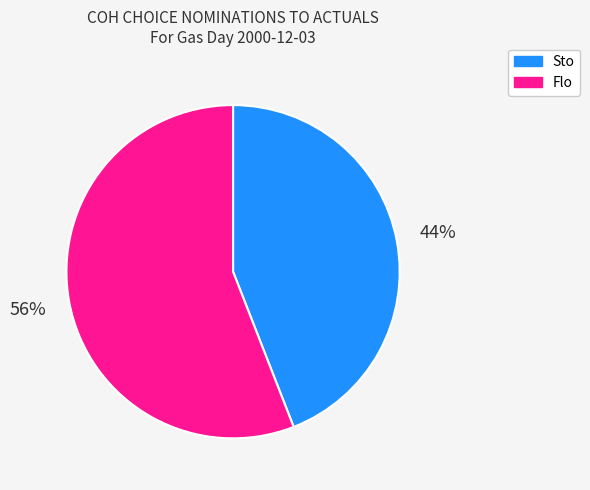

How many slices are in this pie chart?

2